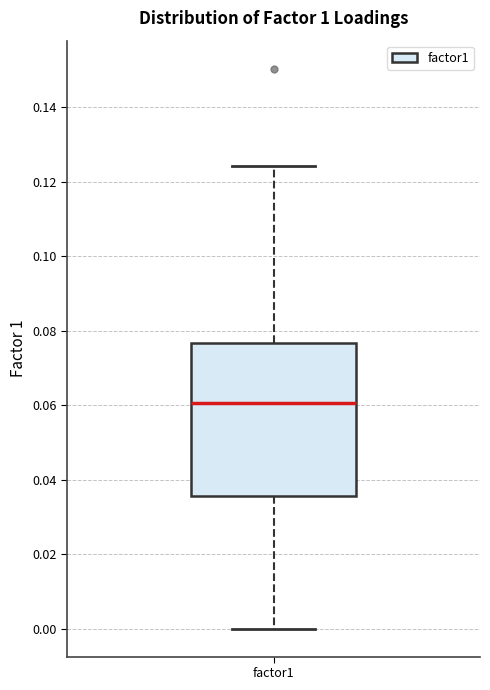

Transcribe this box plot: give where the median line is, the range the box spans, and where the two whiskers end, as read against the y-axis. The values are not printed on the chart, so give them approximately, as read against the axis.

median 0.060, box 0.036 to 0.076, whiskers 0.000 to 0.124